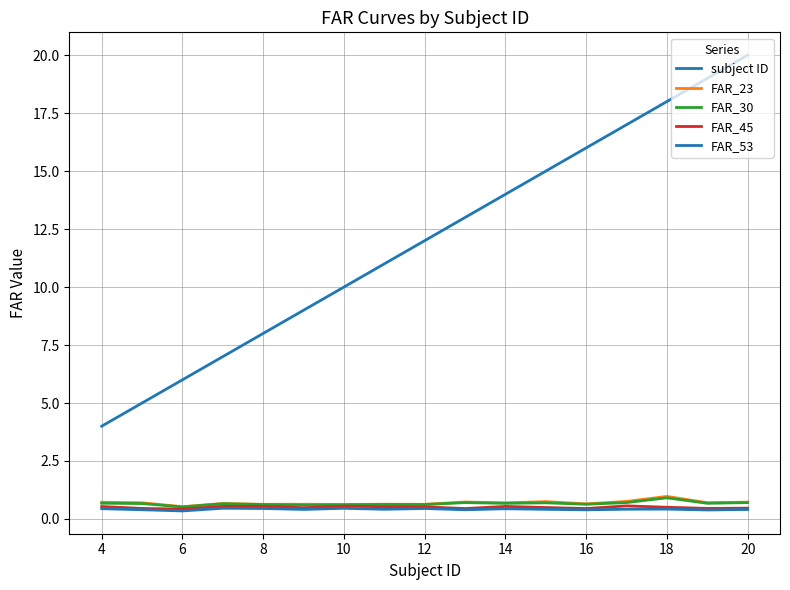

Which series has the widest spread of values?

subject ID